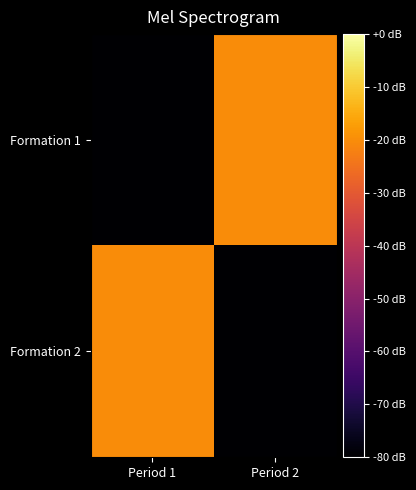

At which category is the sum across all series the highest?

Period 1